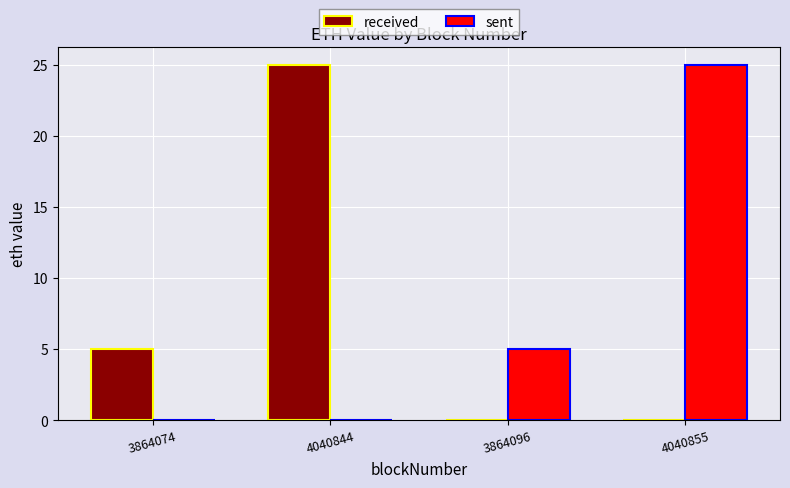

What are all the series names shown in the legend?

received, sent